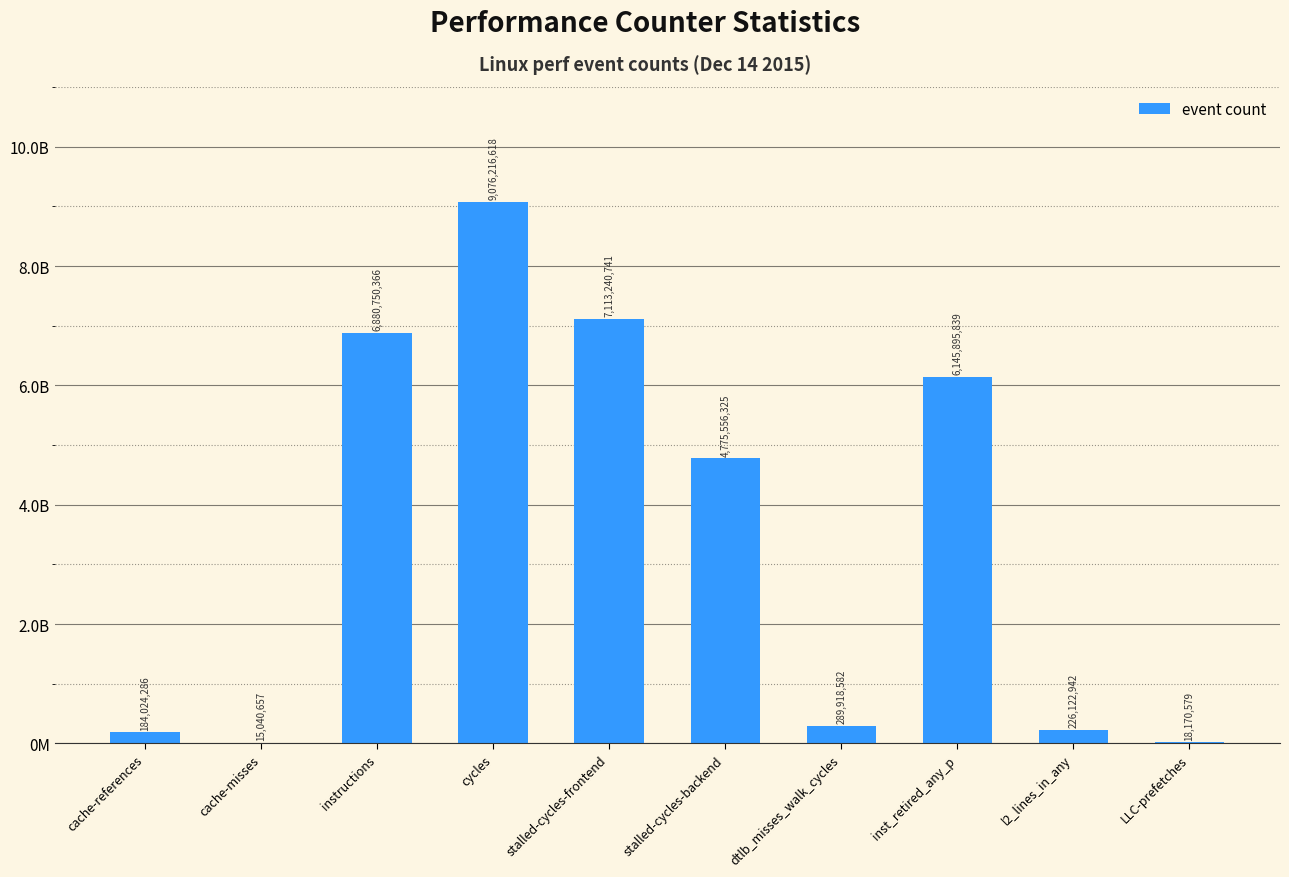

What is the greatest value displayed?

9076216618